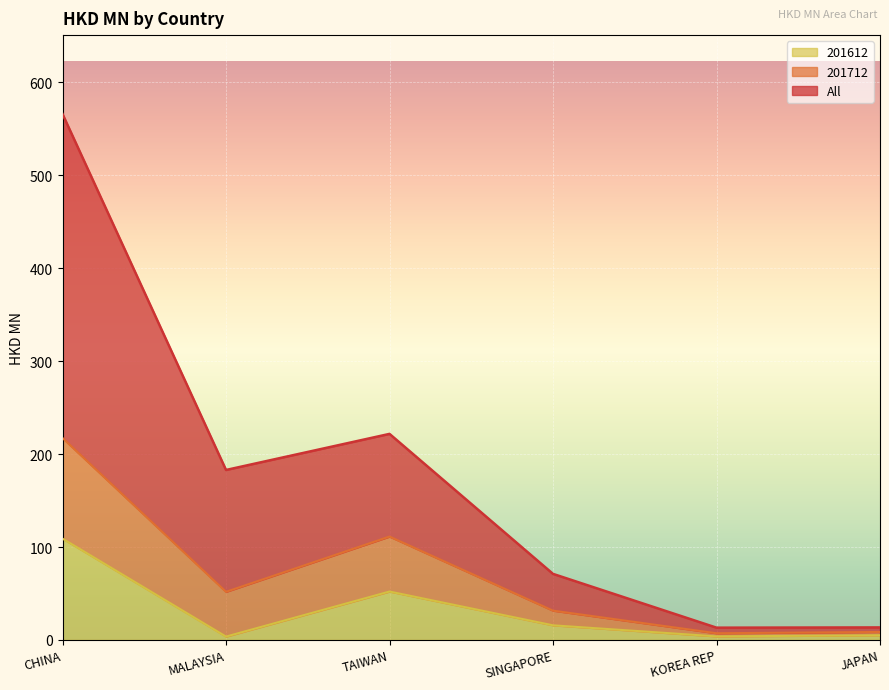

Which category has the highest value in the 201612 series?

CHINA